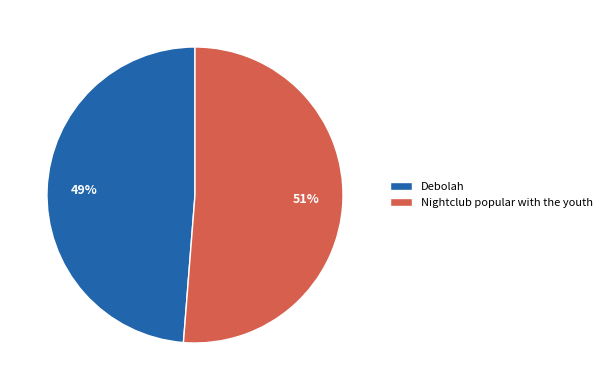

Does Debolah account for over 50% of the chart?

No